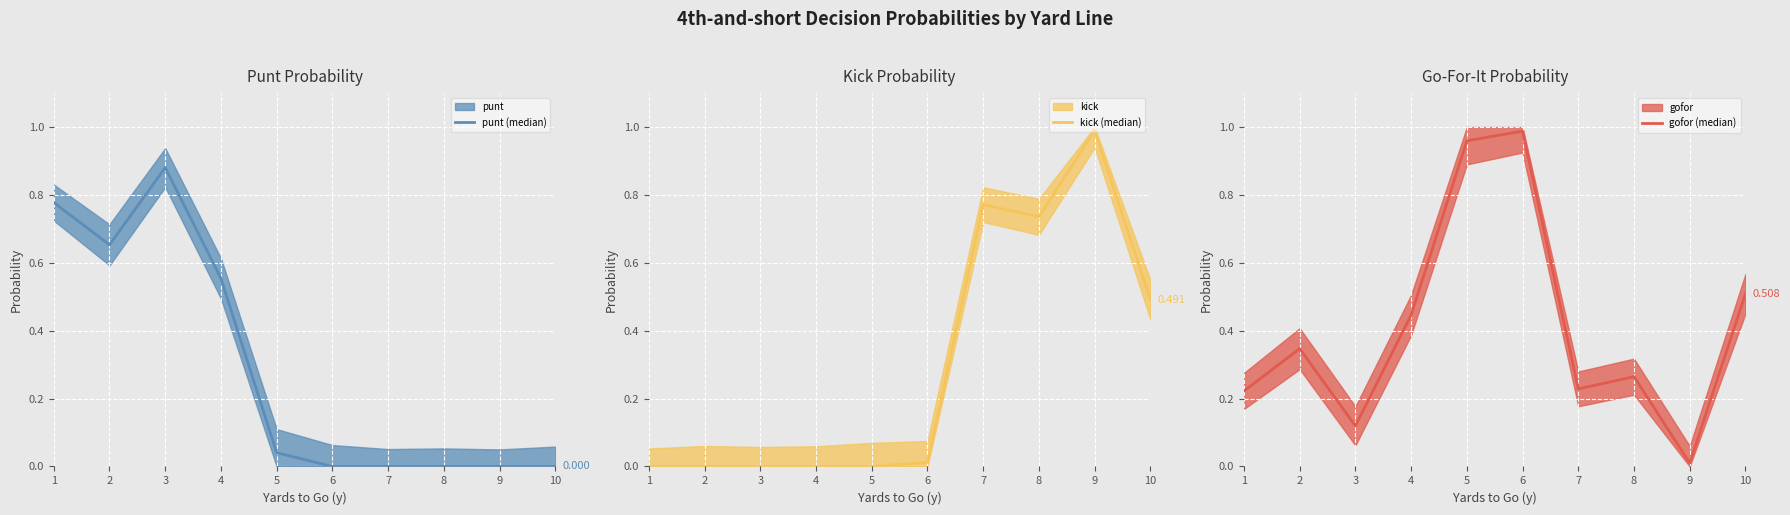

Rank the series at 3 from highest to lowest value.

punt (median), gofor (median), kick (median)